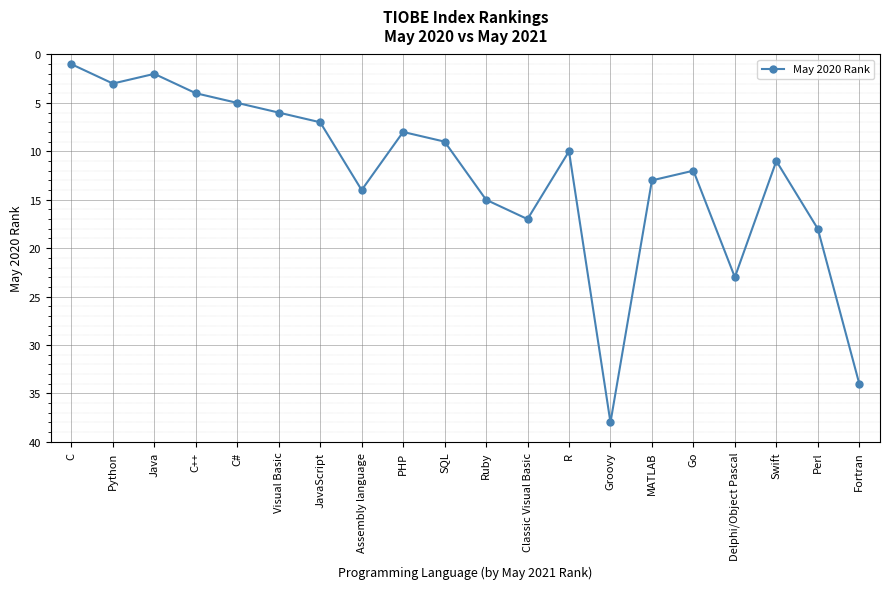

What is the change in value from C++ to Swift?

+7